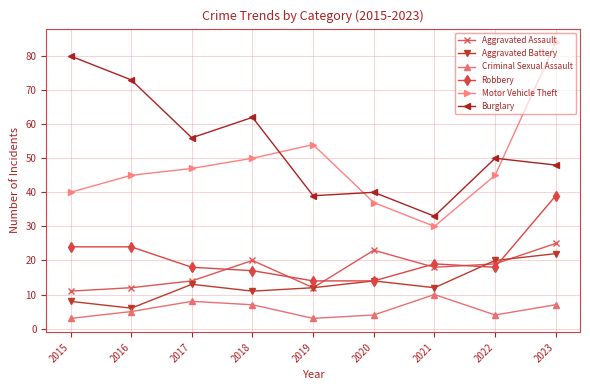

How many categories are shown in the chart?

9